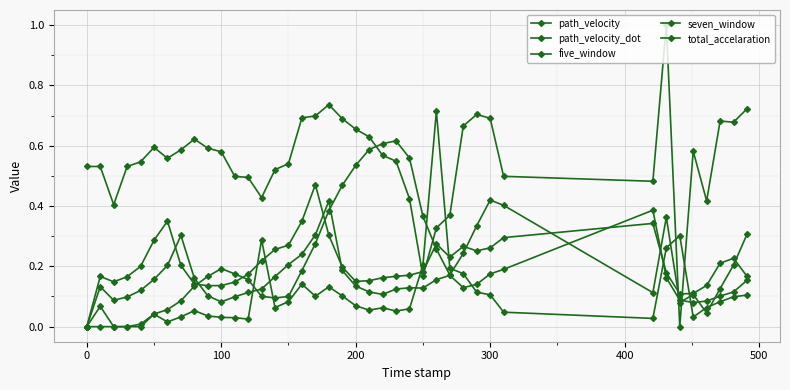

How many lines are shown in the chart?

5